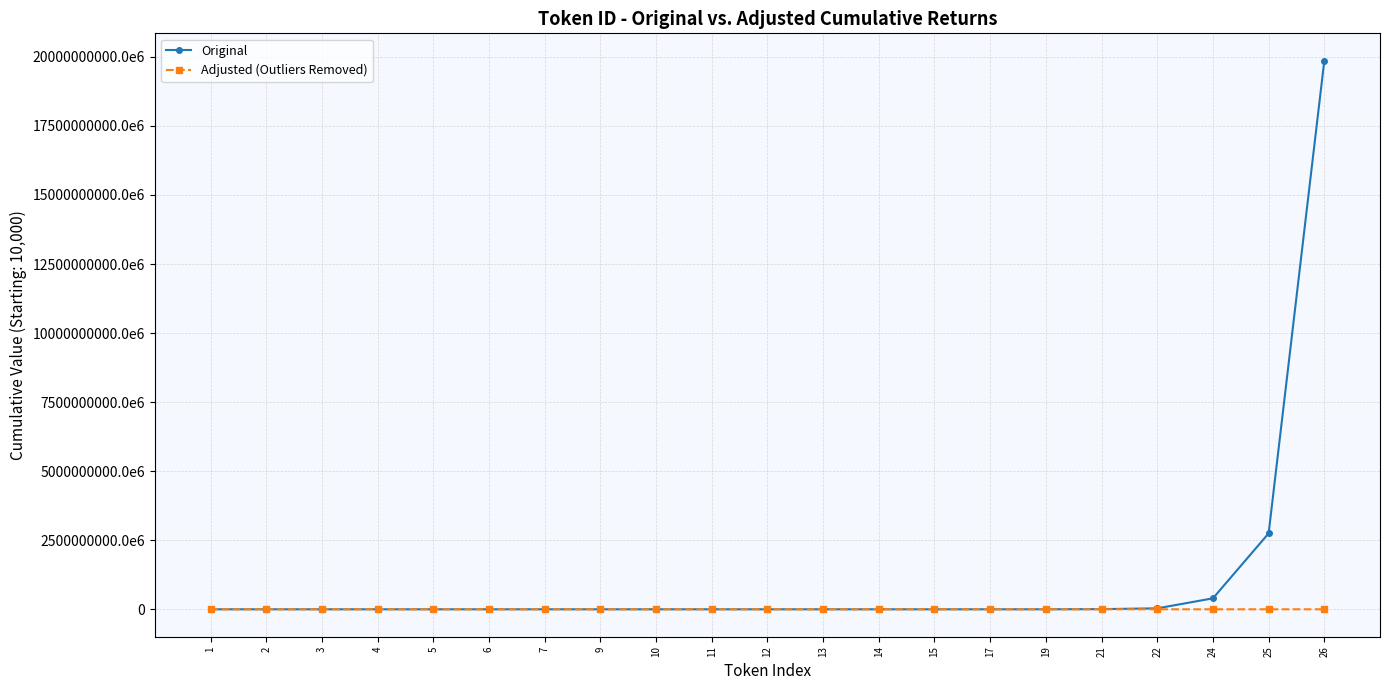

What are all the series names shown in the legend?

Original, Adjusted (Outliers Removed)